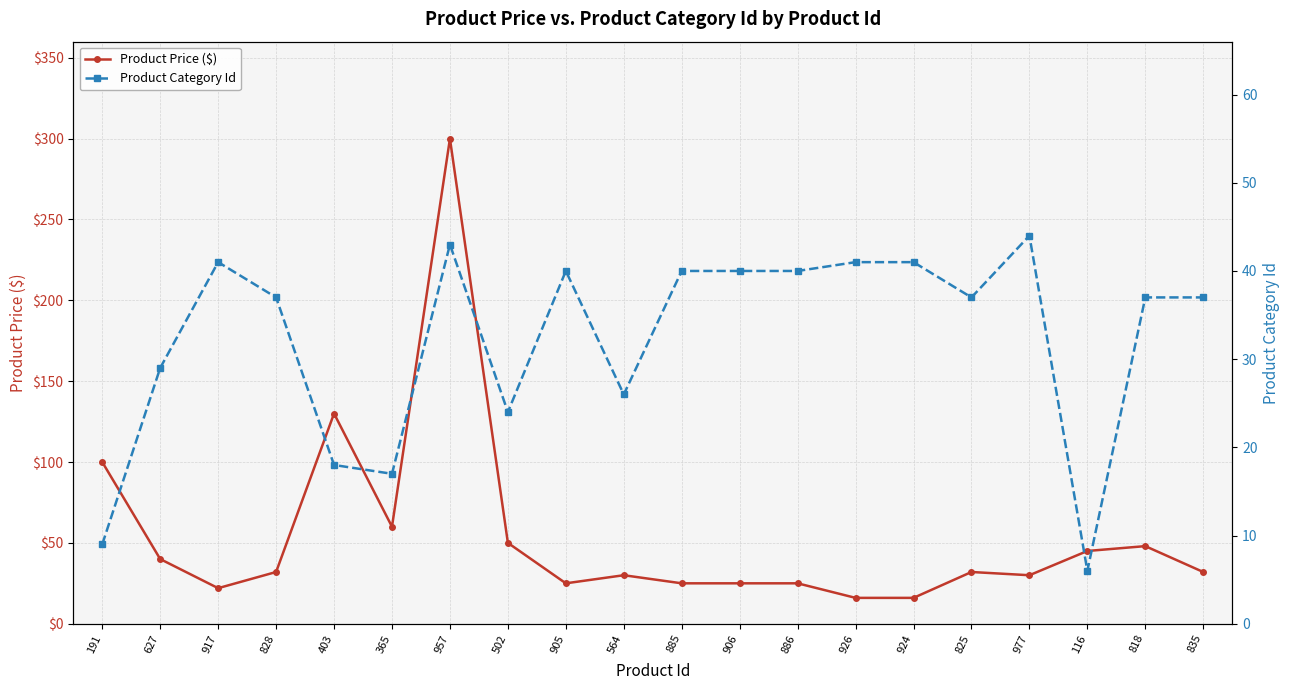

What value does the Product Price ($) series have at 905?

25.0